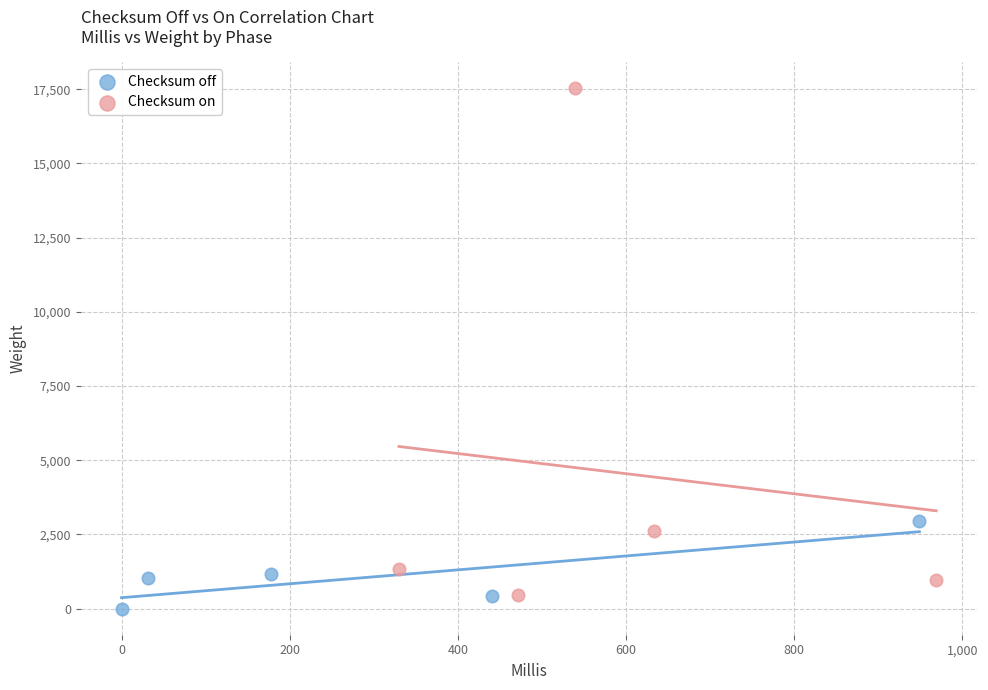

What are all the series names shown in the legend?

Checksum off, Checksum on